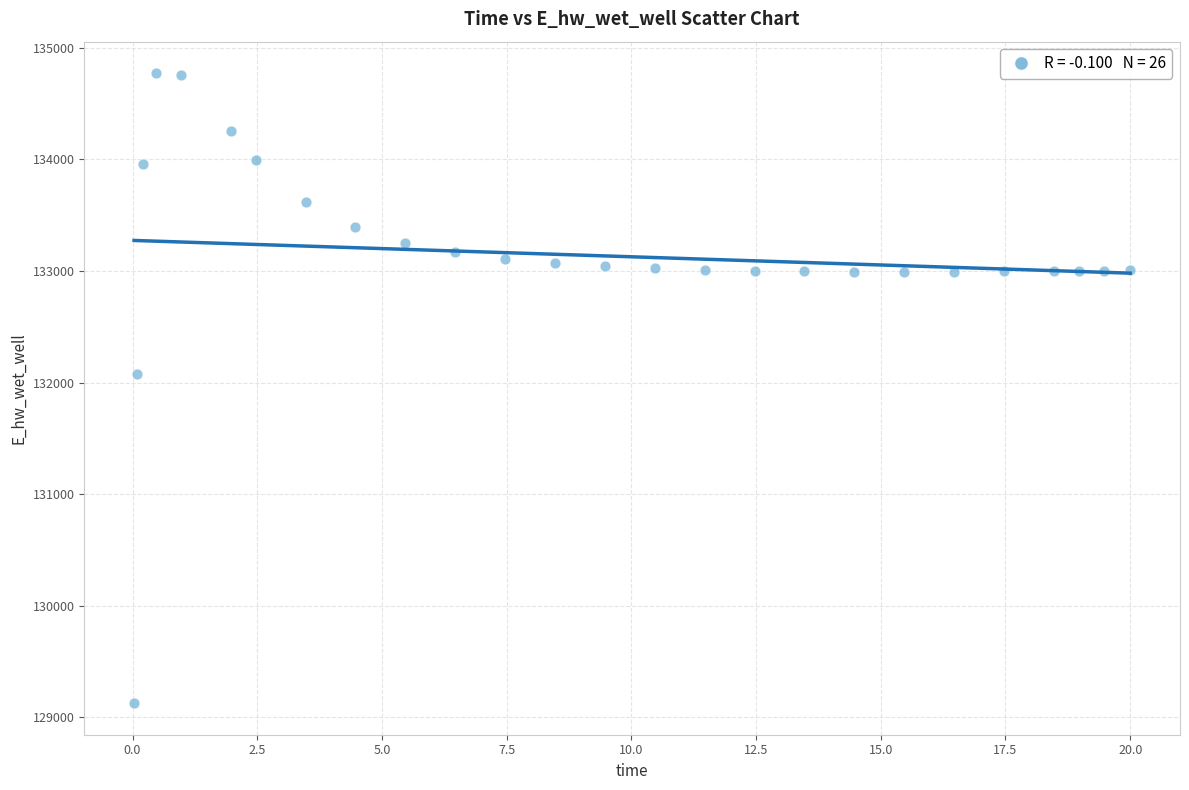

What is the range of Y values (max minus min)?

5649.4